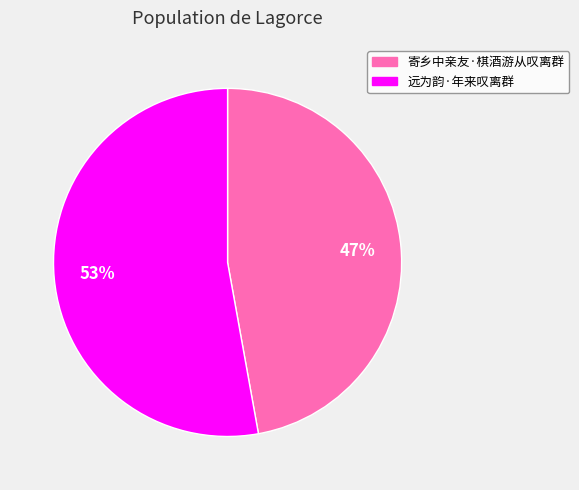

Which slice is the largest?

远为韵·年来叹离群